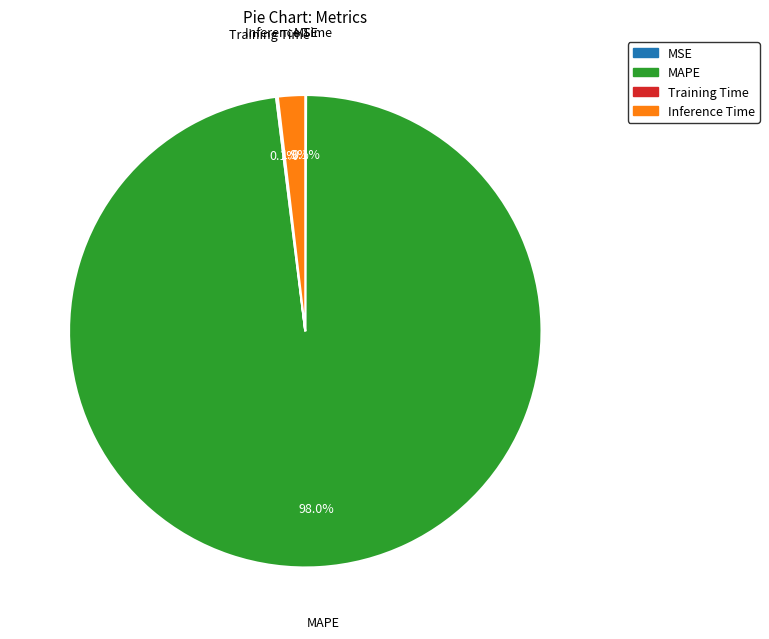

Which category has the biggest portion of the pie?

MAPE